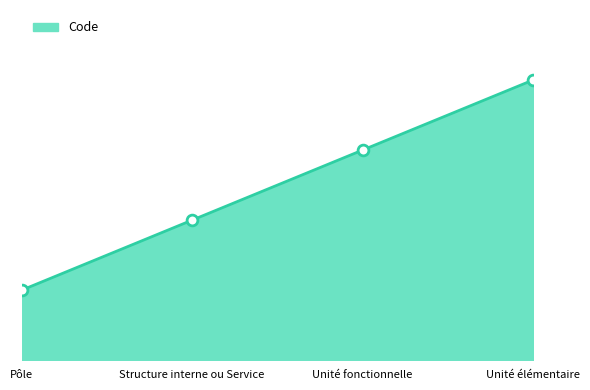

Between Unité fonctionnelle and Pôle, which is larger?

Unité fonctionnelle